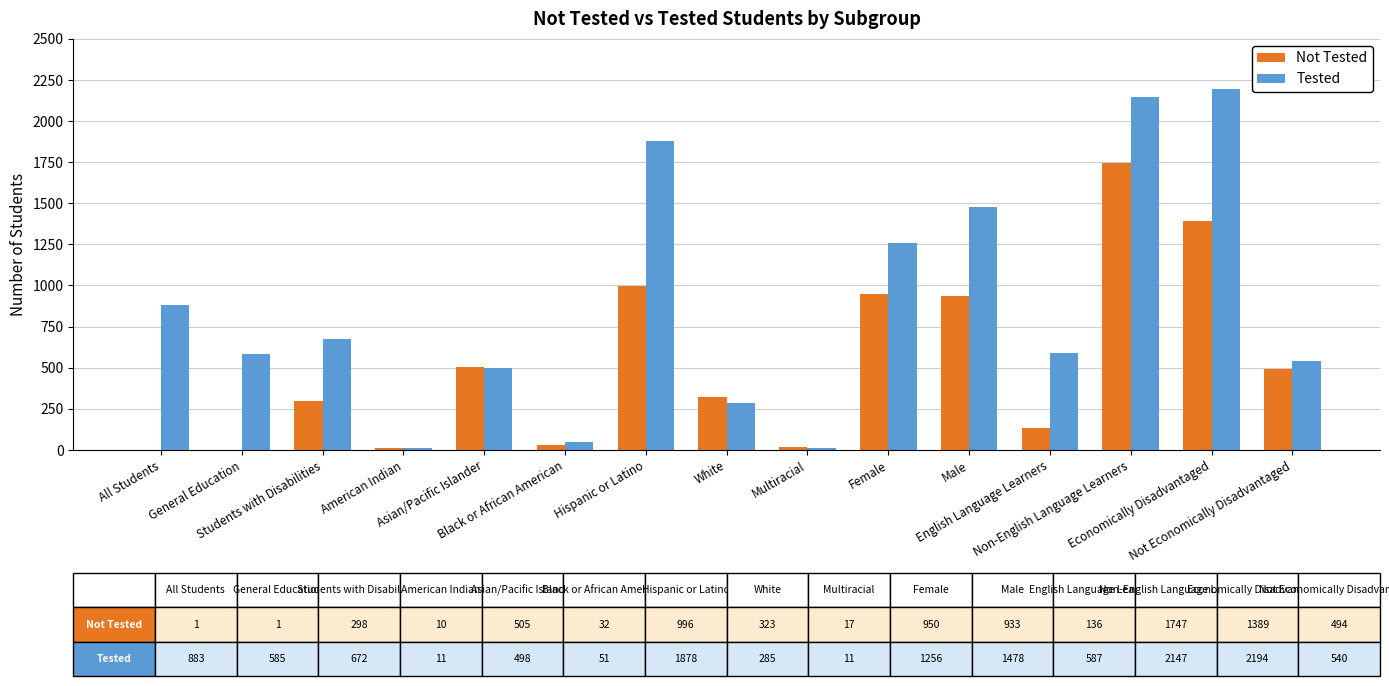

Which series has the largest total across all categories?

Tested